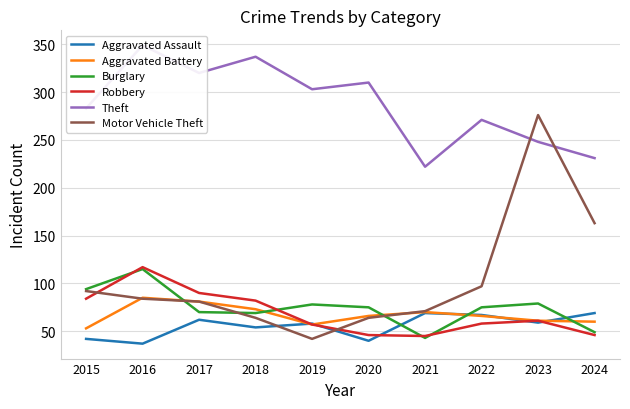

How many lines are shown in the chart?

6